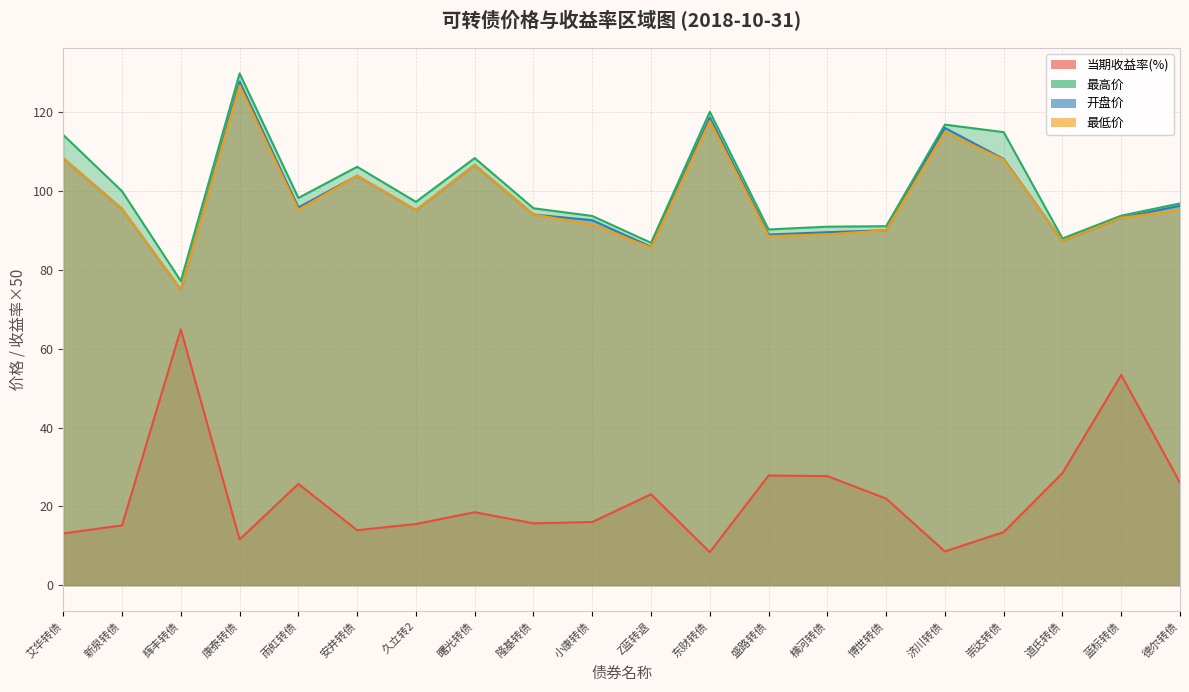

Which category has the lowest value in the 开盘价 series?

辉丰转债